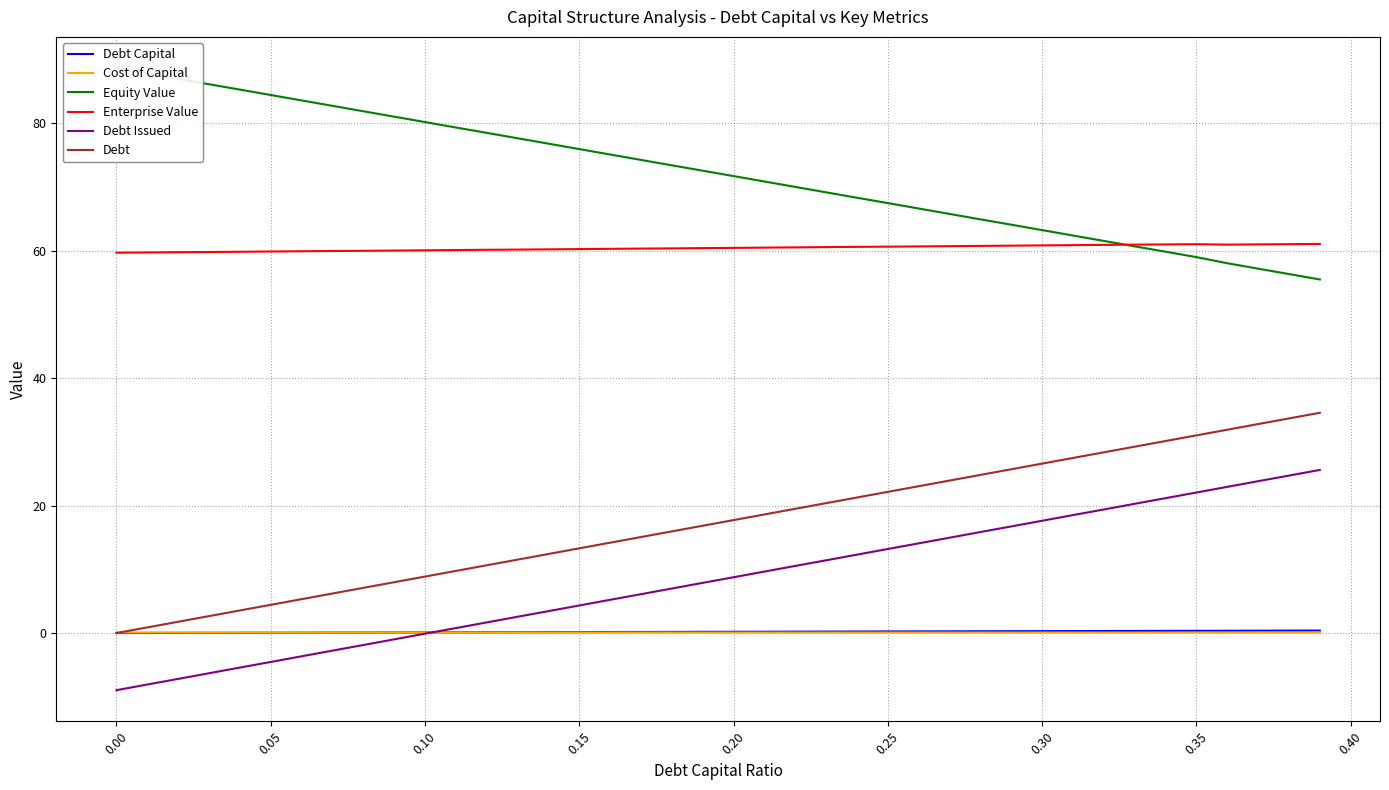

True or false: Debt Issued and Debt cross at least once.

False